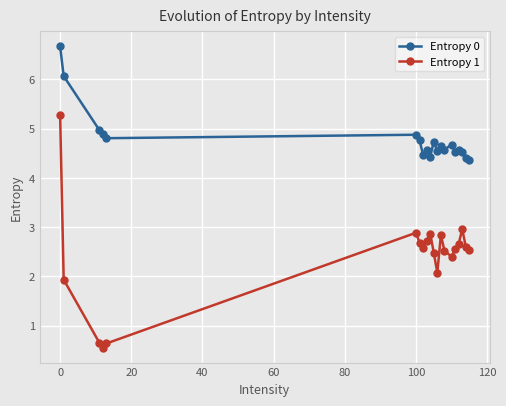

True or false: Entropy 0 and Entropy 1 cross at least once.

False